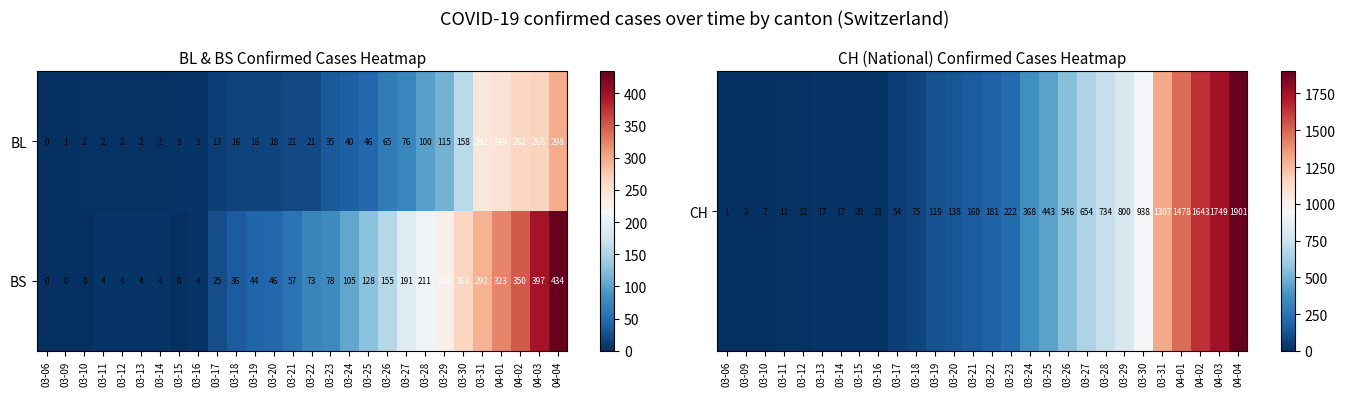

Read the BL value at 03-21, to the nearest 10.

20